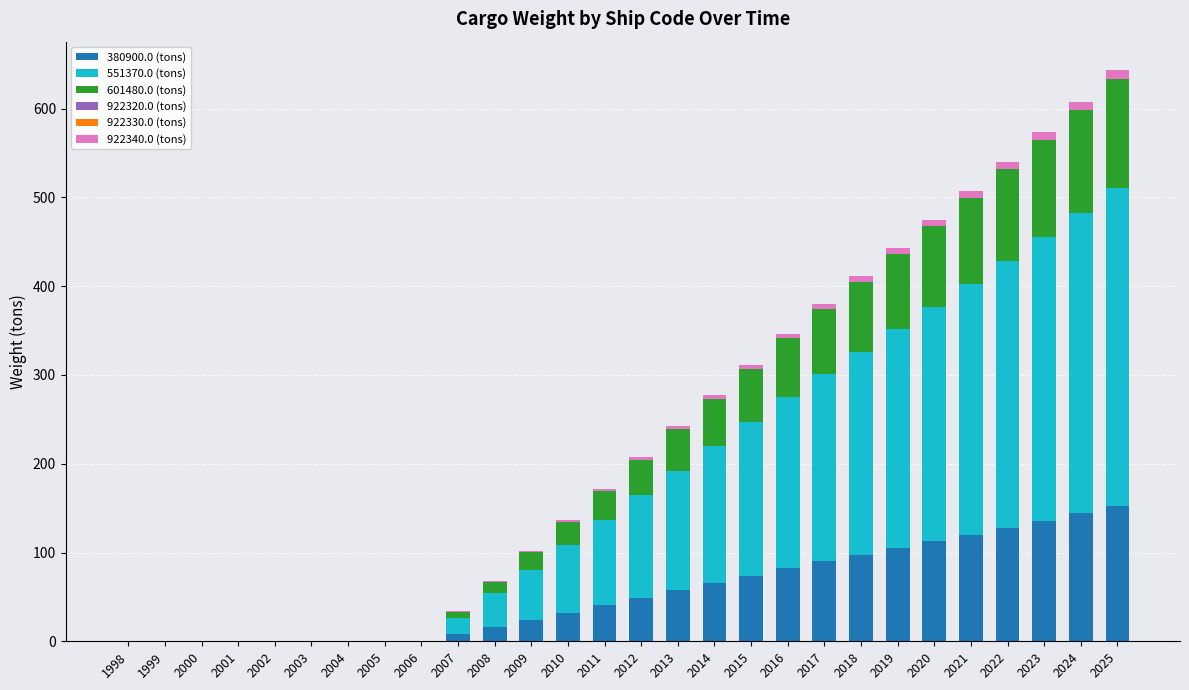

Is it true that 380900.0 (tons) equals 101.4 at 2002?

False